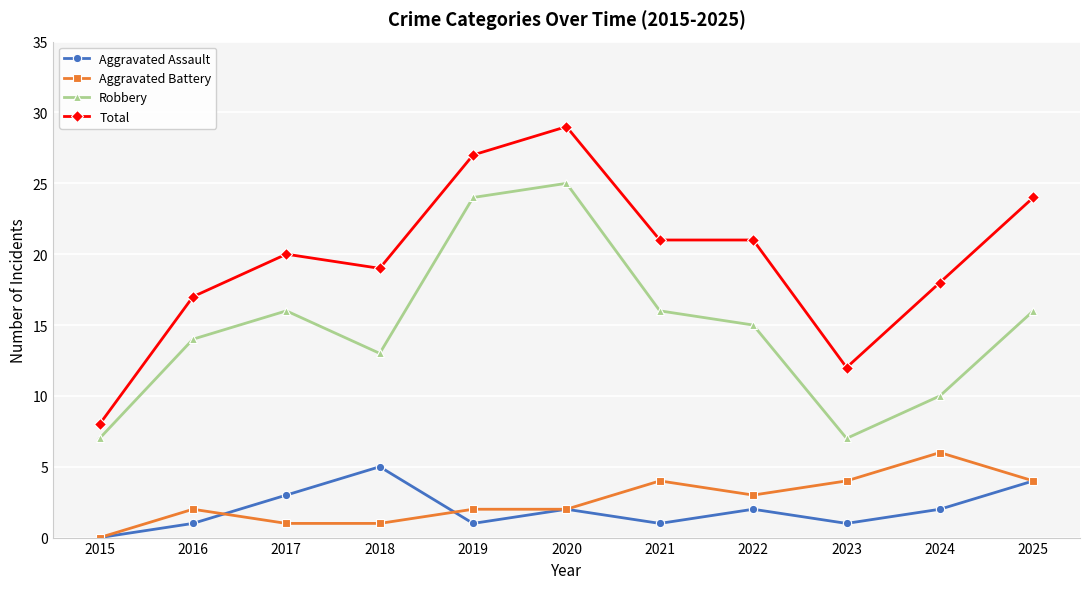

Which series changed the most between 2022 and 2025?

Total